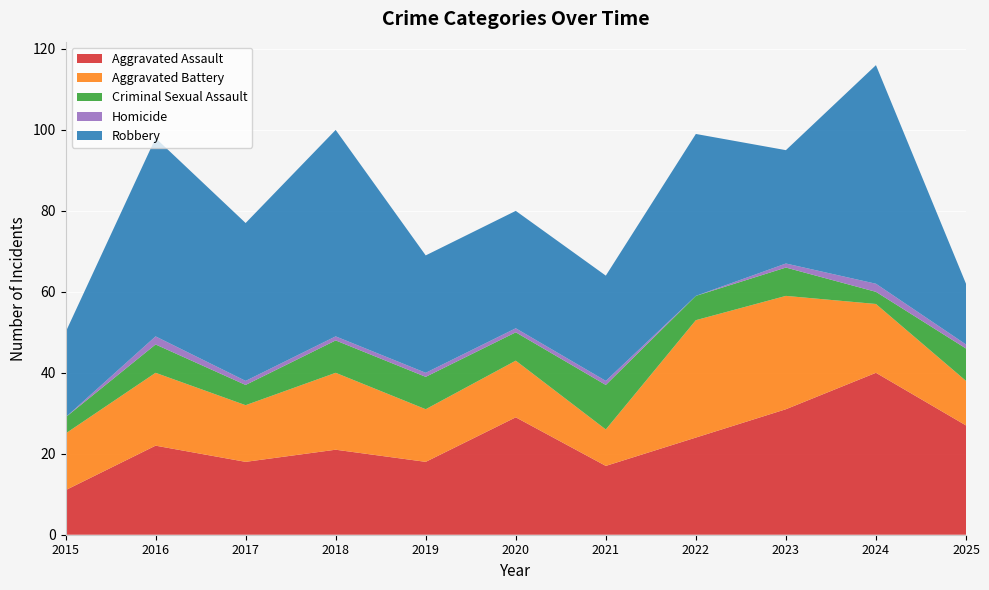

Reading right to left, what are all the values shown in this chart?

Aggravated Assault: 2025=27	2024=40	2023=31	2022=24	2021=17	2020=29	2019=18	2018=21	2017=18	2016=22	2015=11
Aggravated Battery: 2025=11	2024=17	2023=28	2022=29	2021=9	2020=14	2019=13	2018=19	2017=14	2016=18	2015=14
Criminal Sexual Assault: 2025=8	2024=3	2023=7	2022=6	2021=11	2020=7	2019=8	2018=8	2017=5	2016=7	2015=4
Homicide: 2025=1	2024=2	2023=1	2022=0	2021=1	2020=1	2019=1	2018=1	2017=1	2016=2	2015=0
Robbery: 2025=15	2024=54	2023=28	2022=40	2021=26	2020=29	2019=29	2018=51	2017=39	2016=49	2015=21